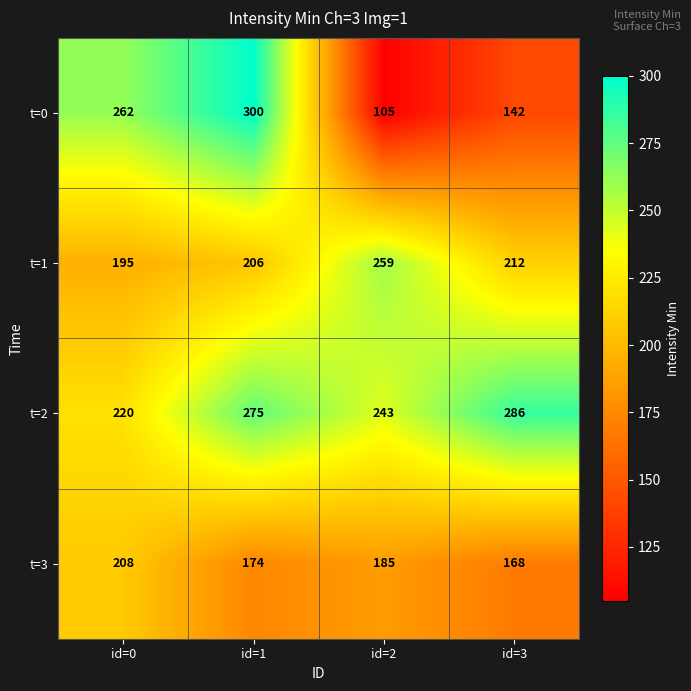

Which series has the largest total across all categories?

t=2